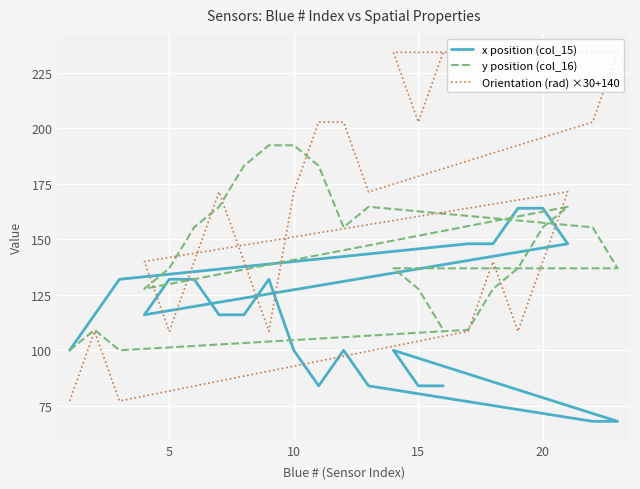

What is the sum of all Orientation (rad) ×30+140 values?

3597.0